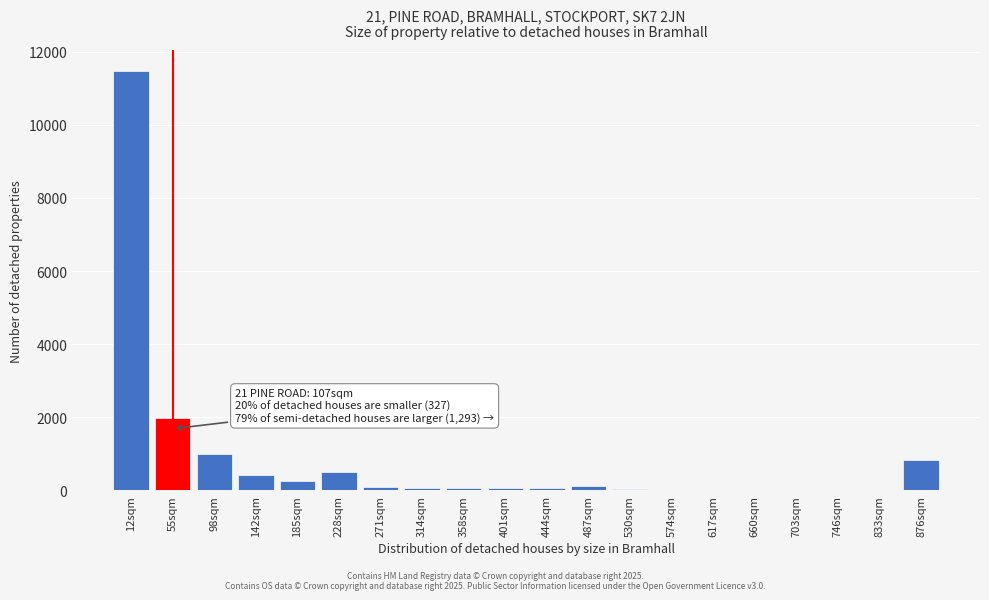

At which category does the chart reach its peak across all series?

12sqm